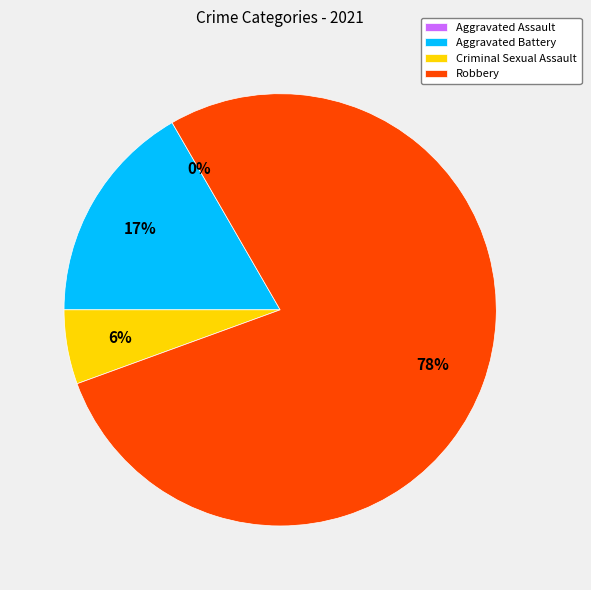

How many segments does this pie chart have?

4